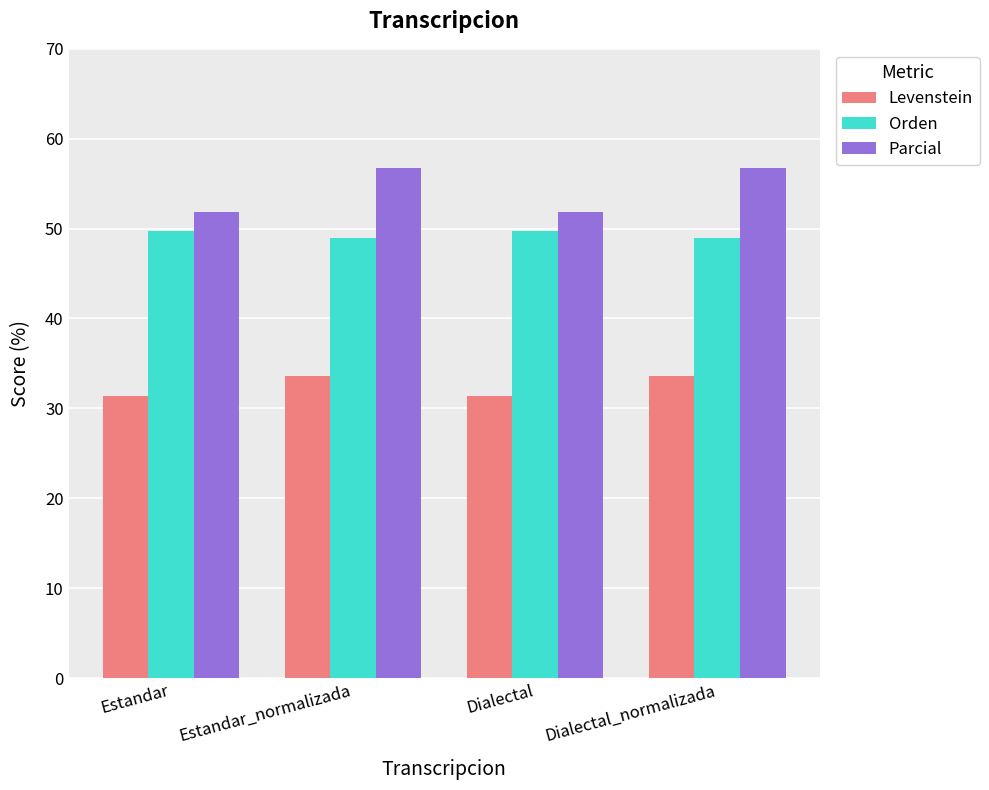

Which series has the largest total across all categories?

Parcial